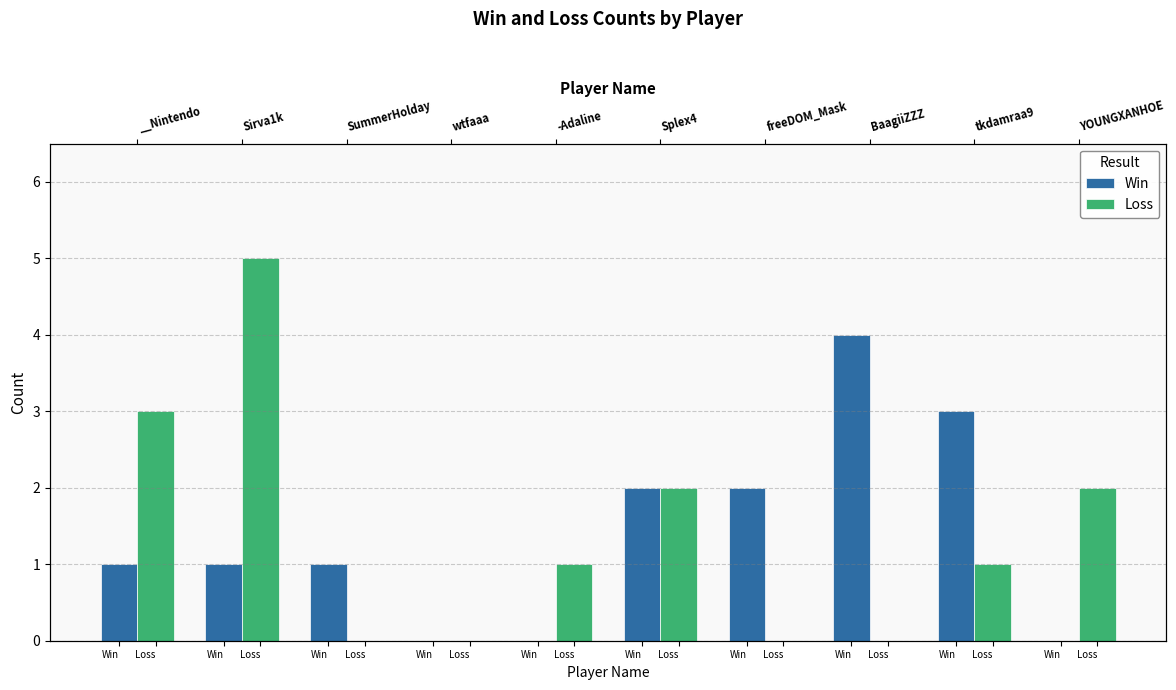

How many distinct data groups are displayed?

2